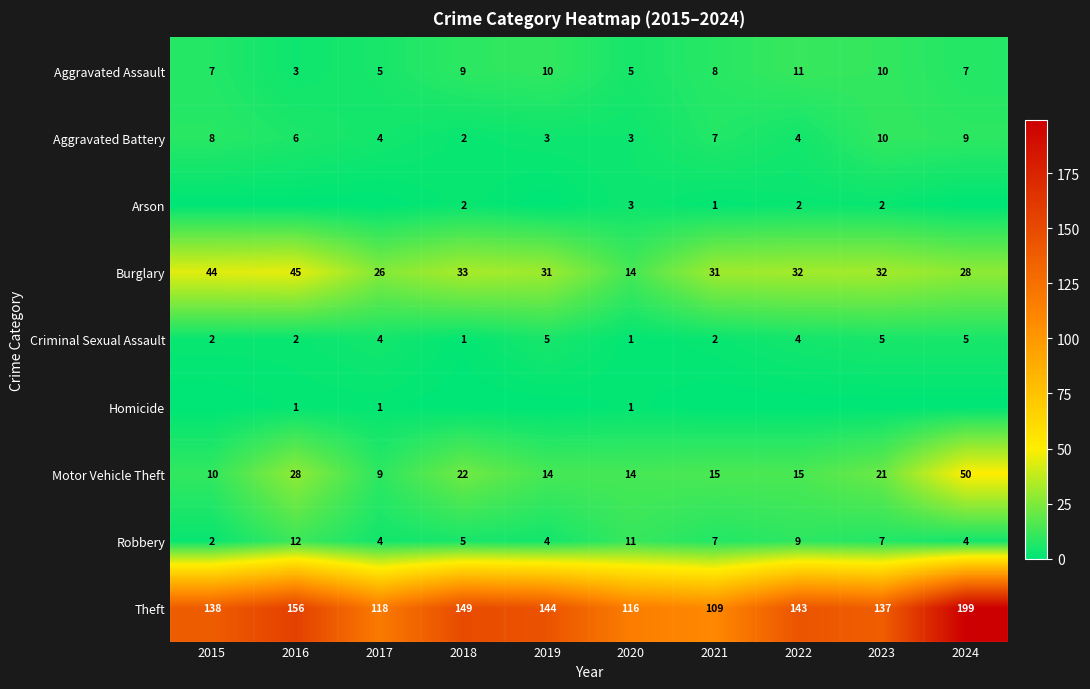

What is the total value across all series at 2017?

171